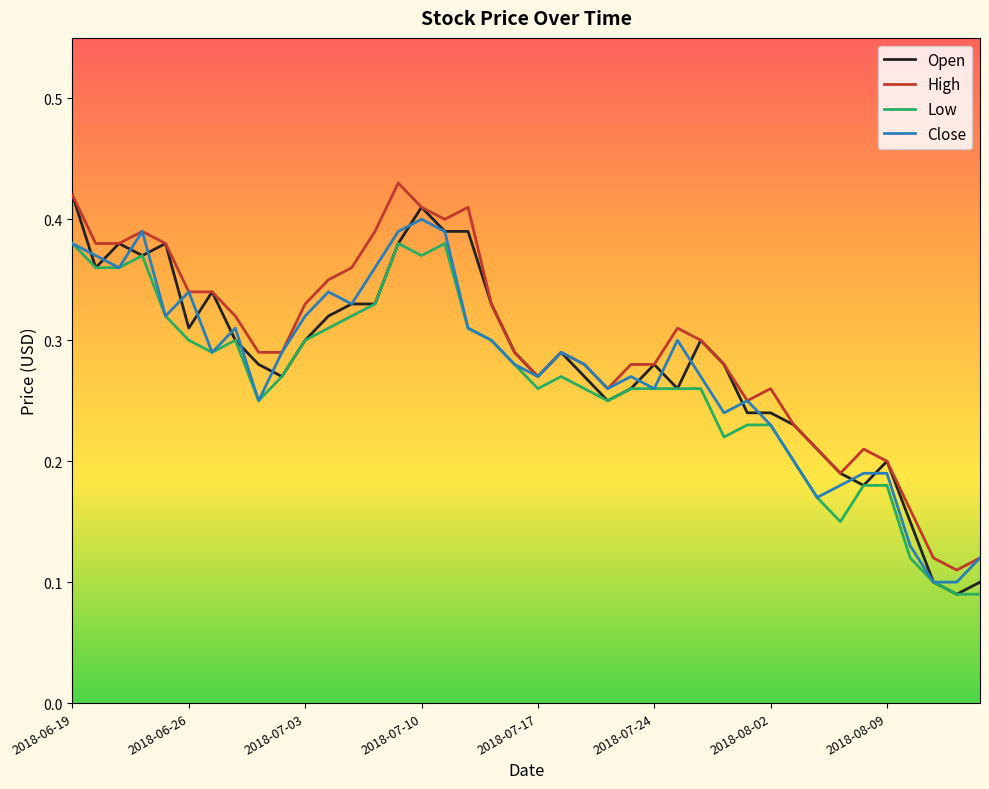

True or false: Close has more than 1 points higher than both neighbors.

True